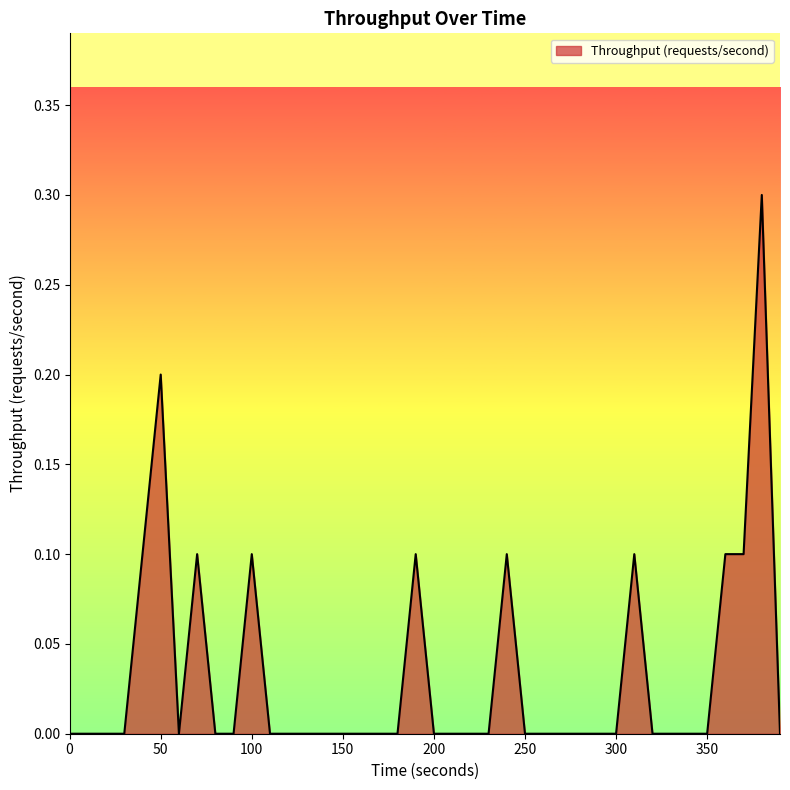

How many categories are shown in the chart?

40